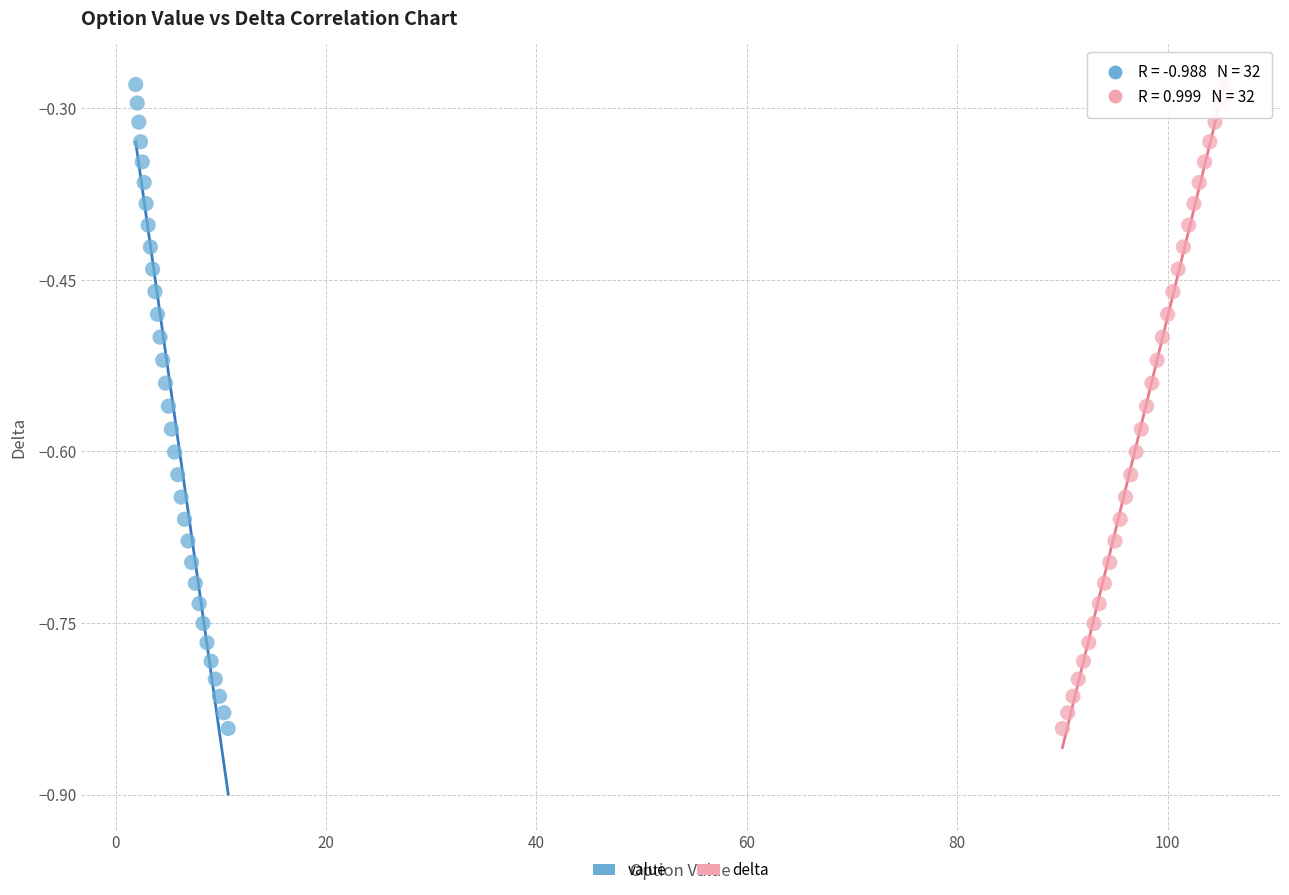

What are all the series names shown in the legend?

value, delta